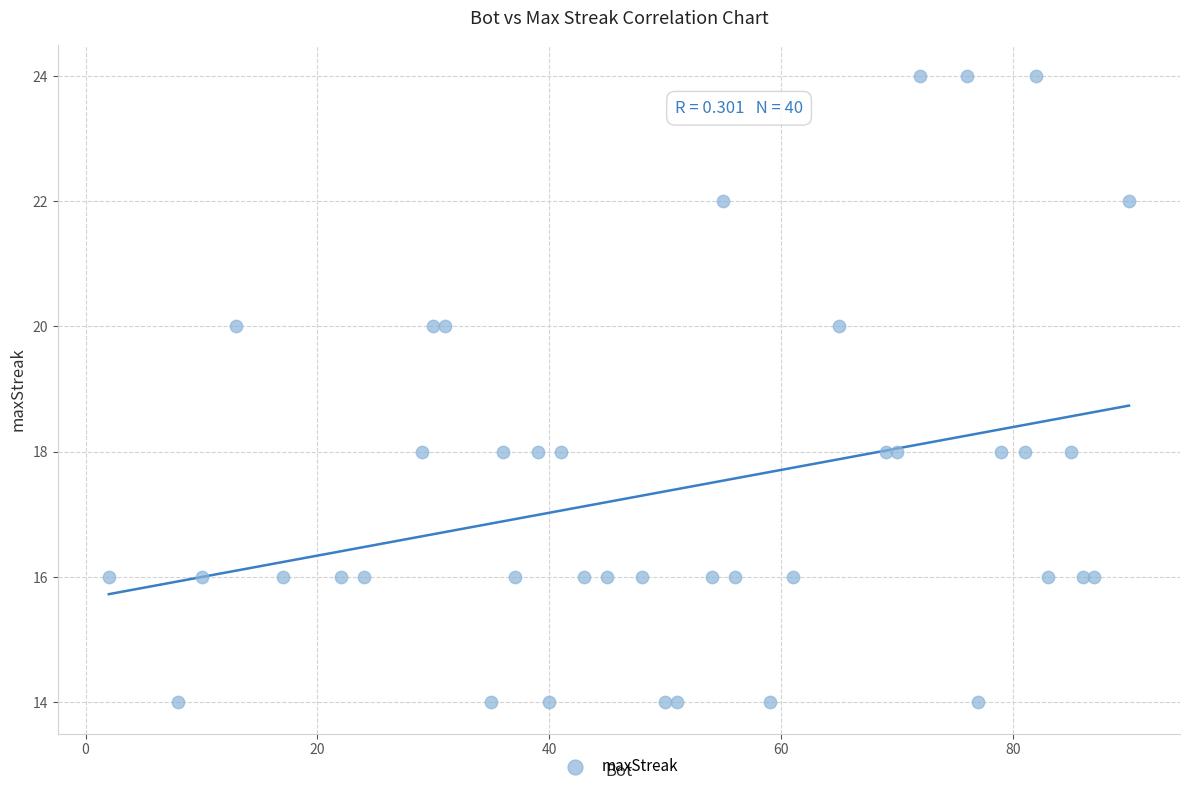

What is the range of X values (max minus min)?

88